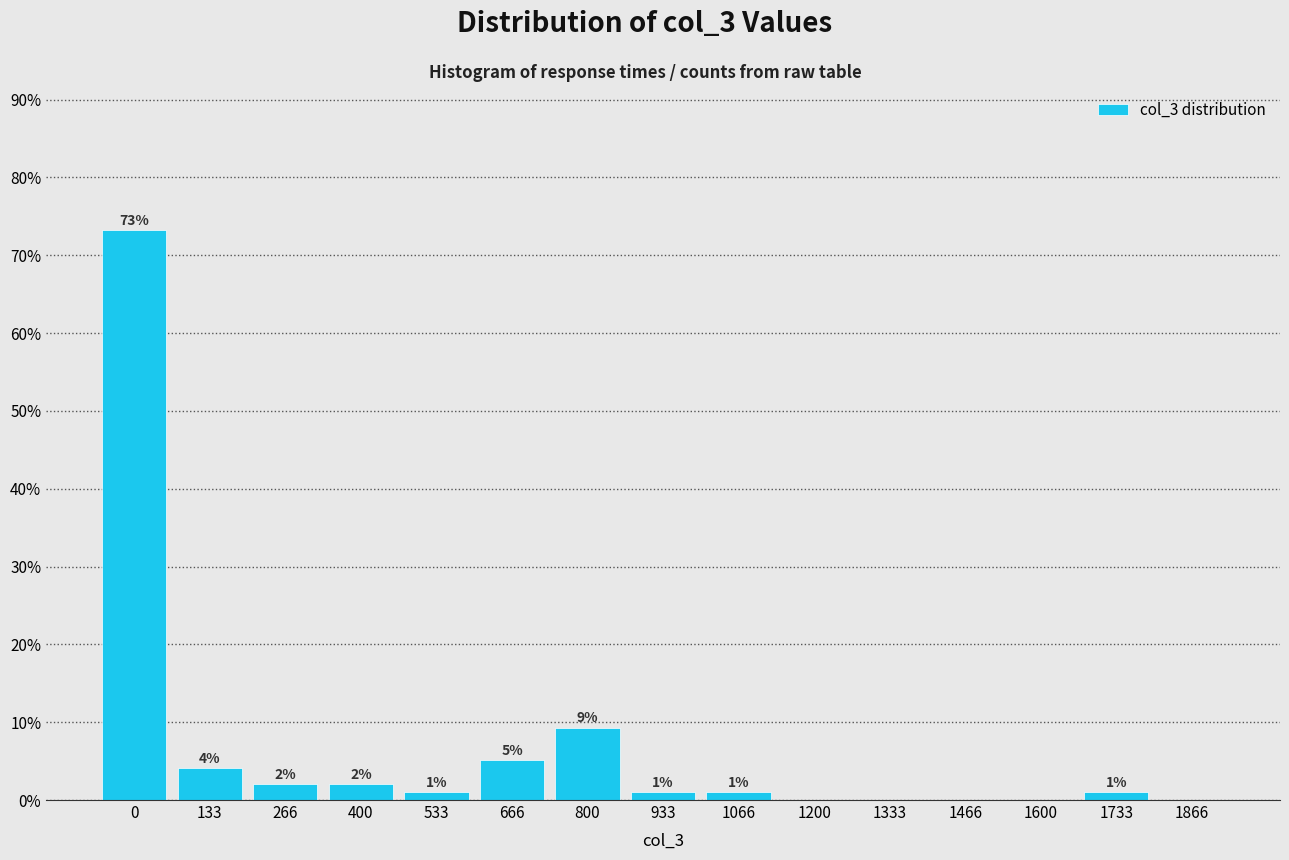

Which has a higher value, 266 or 1333?

266